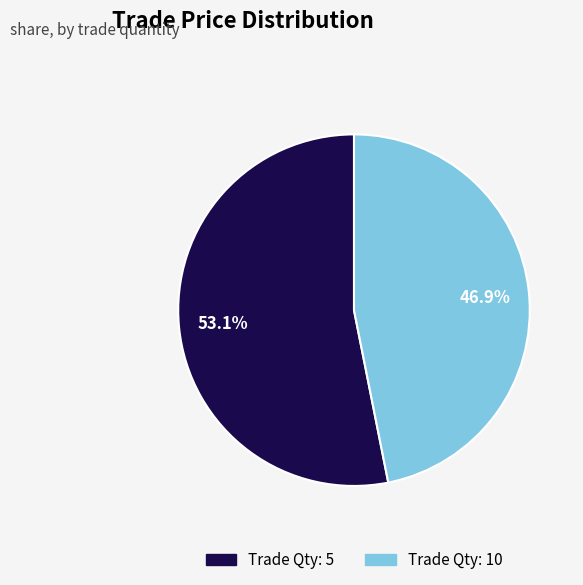

Is there any slice that represents more than half of the pie?

Yes